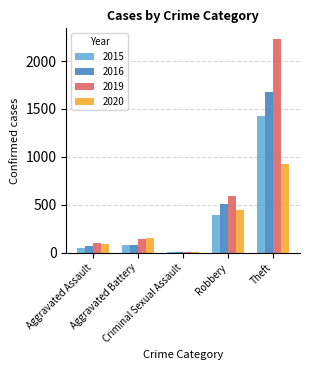

What is the maximum value for 2015?

1429